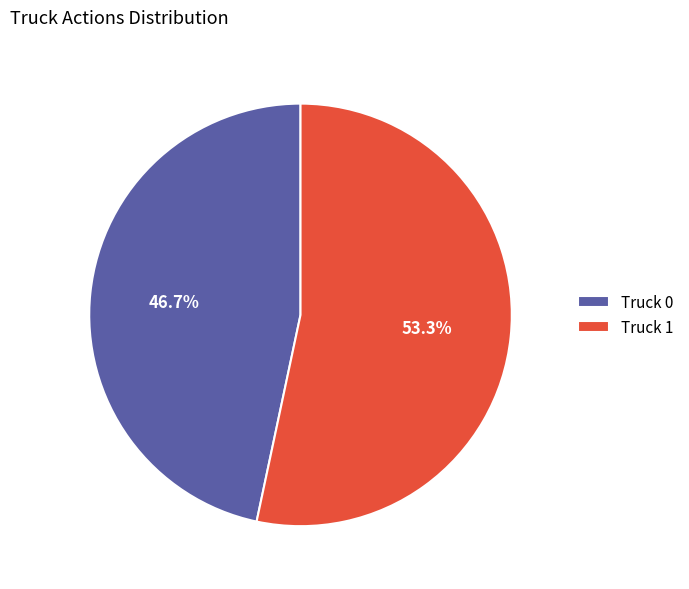

To the nearest percent, what portion does Truck 0 represent?

47%